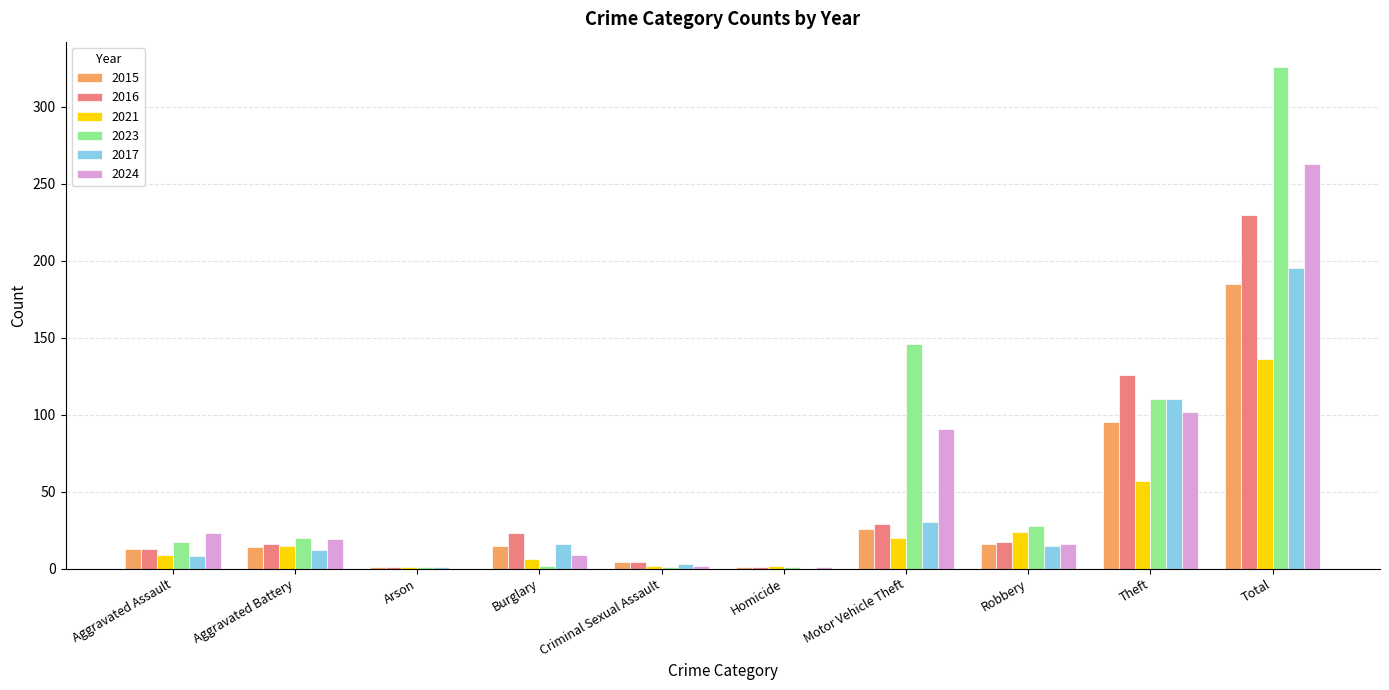

Is the value of 2015 at Aggravated Battery greater than the value of 2023 at Motor Vehicle Theft?

No